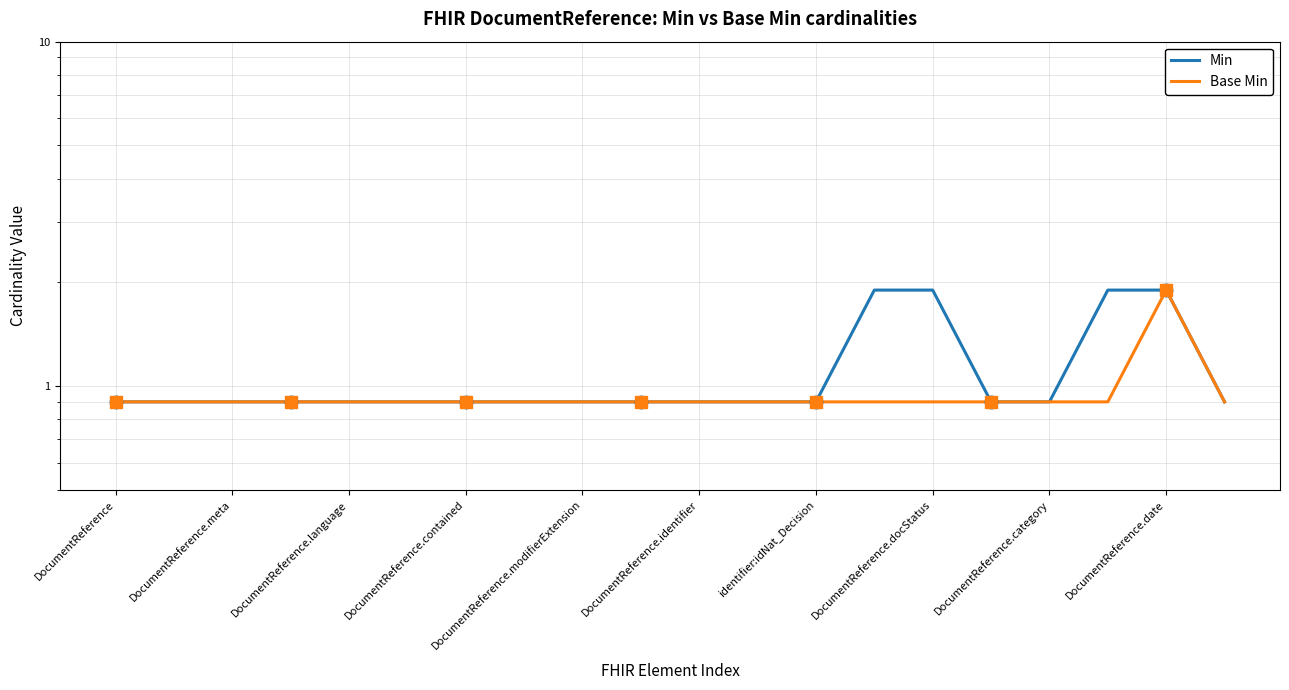

How many lines are shown in the chart?

2